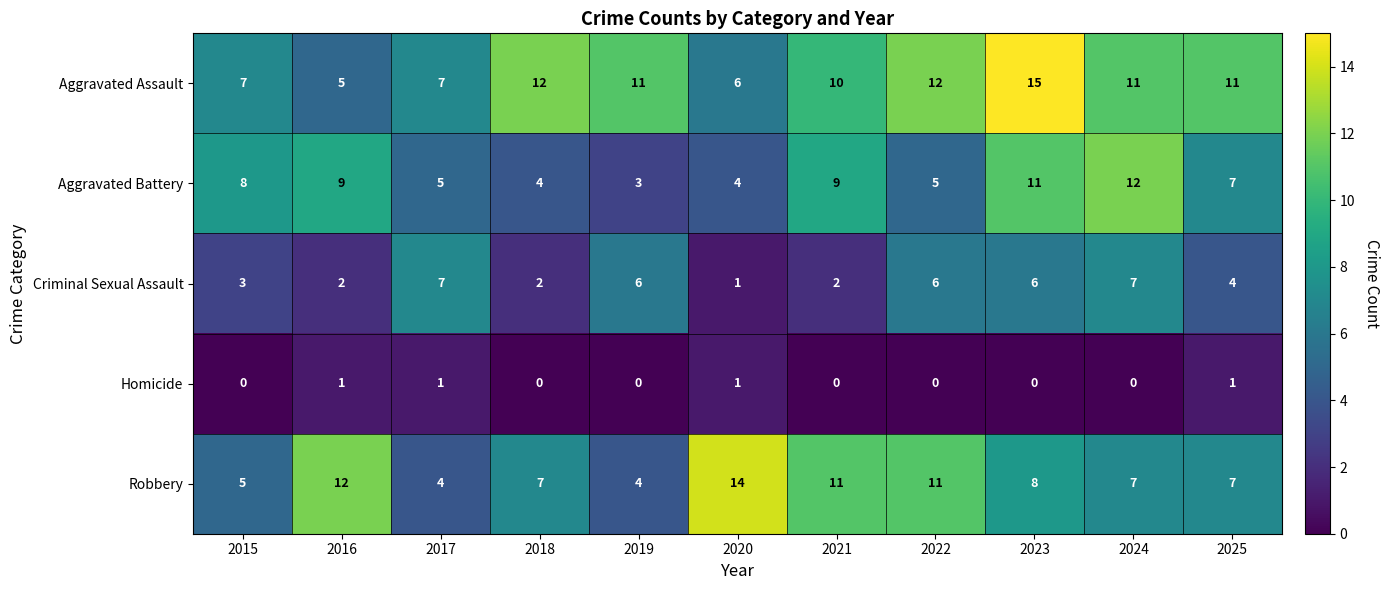

At which category is the sum across all series the highest?

2023